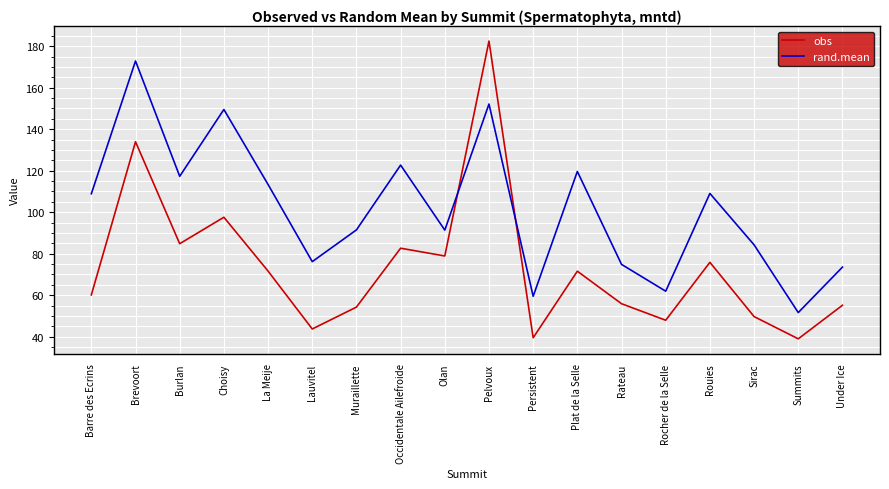

The value of obs at Barre des Ecrins is 60.2. True or false?

True